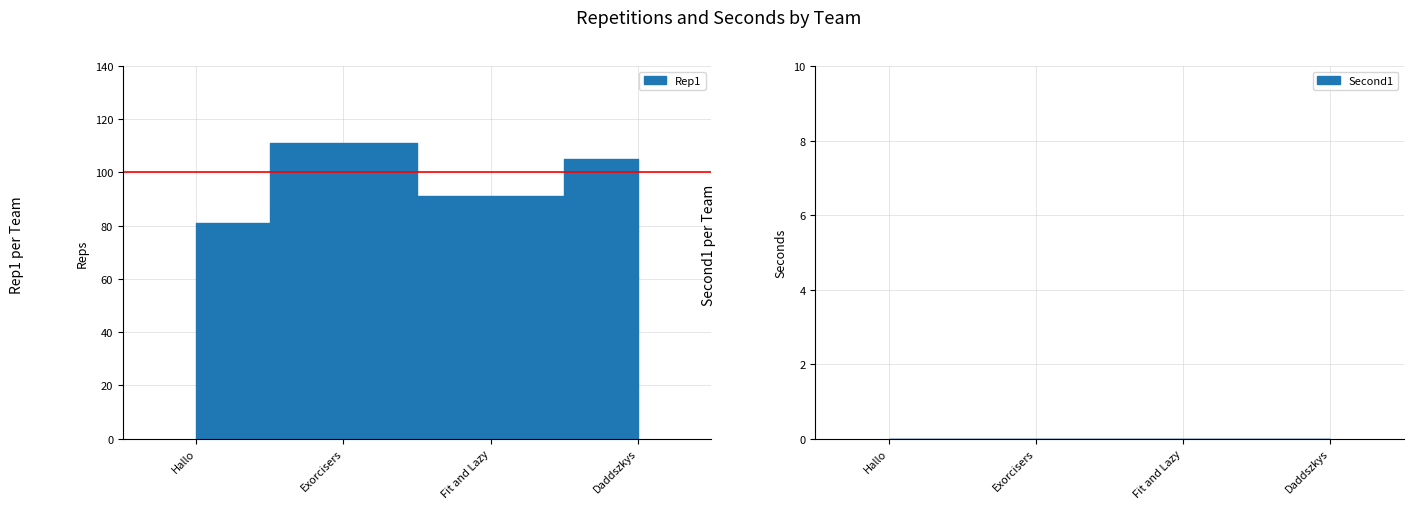

What is the greatest value displayed?

111